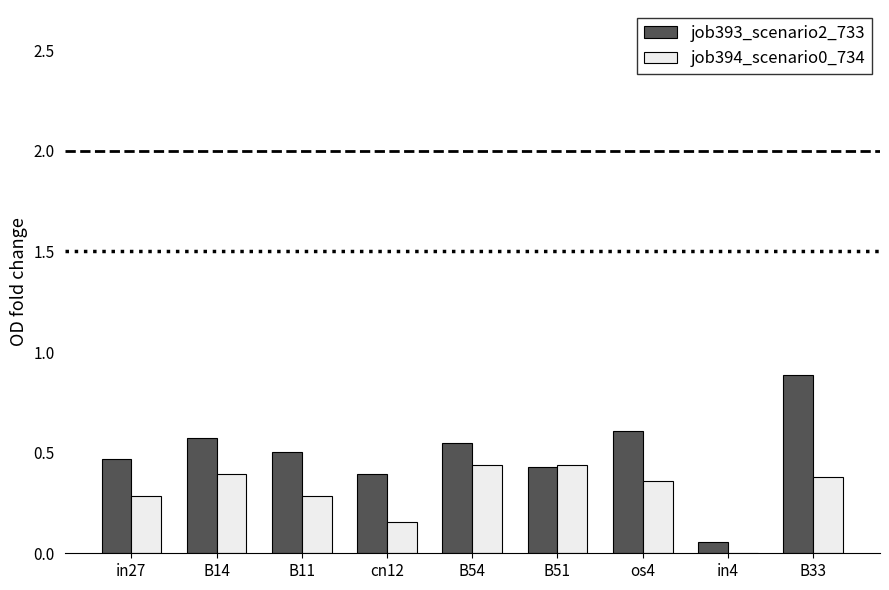

At which category is the sum across all series the highest?

B33